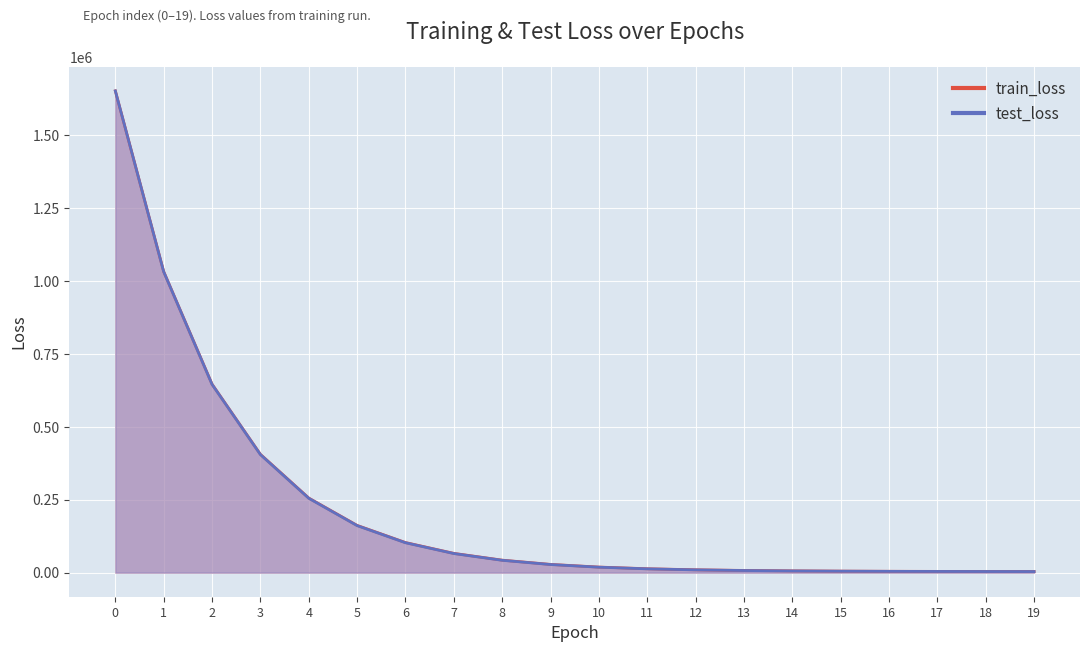

Reading right to left, list all the values displayed in this chart.

train_loss: 3869.6	4022.1	4255.5	4618.9	5188.0	6083.8	7512.5	9769.5	13348.0	19058.0	28216.6	42793.3	66050.2	103150.8	161927.3	255692.8	405493.5	646003.0	1031865.0	1651166.1
test_loss: 3688.4	3831.4	4053.2	4402.3	4954.1	5828.6	7231.1	9456.2	12996.0	18659.1	27761.8	42273.3	65456.3	102477.6	161175.7	254876.0	404651.1	645213.0	1031283.6	1651061.7